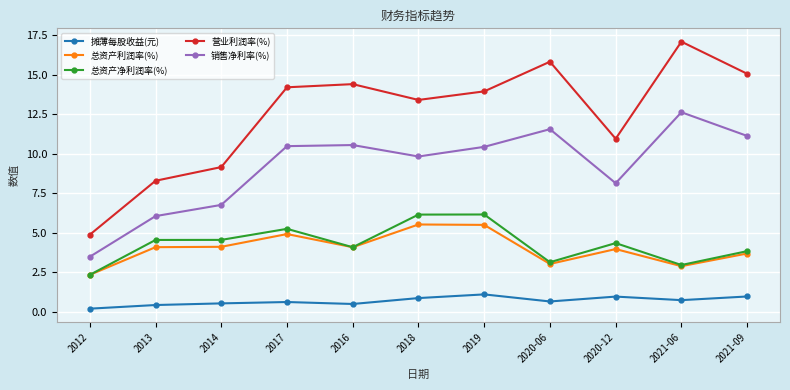

What is the value of the 总资产利润率(%) point at the 4th from the left?

4.9